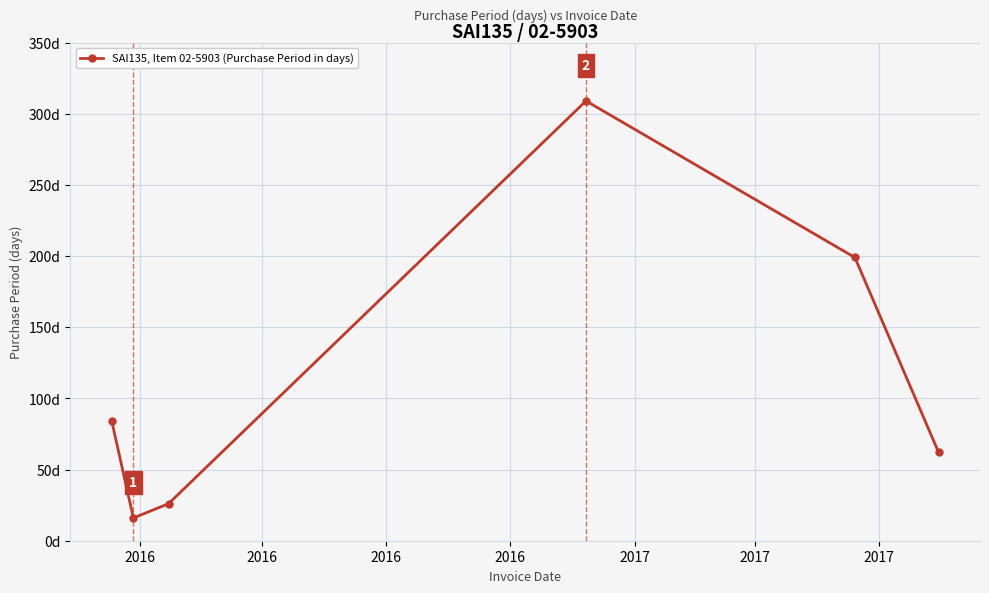

Does the chart have visible grid lines?

Yes